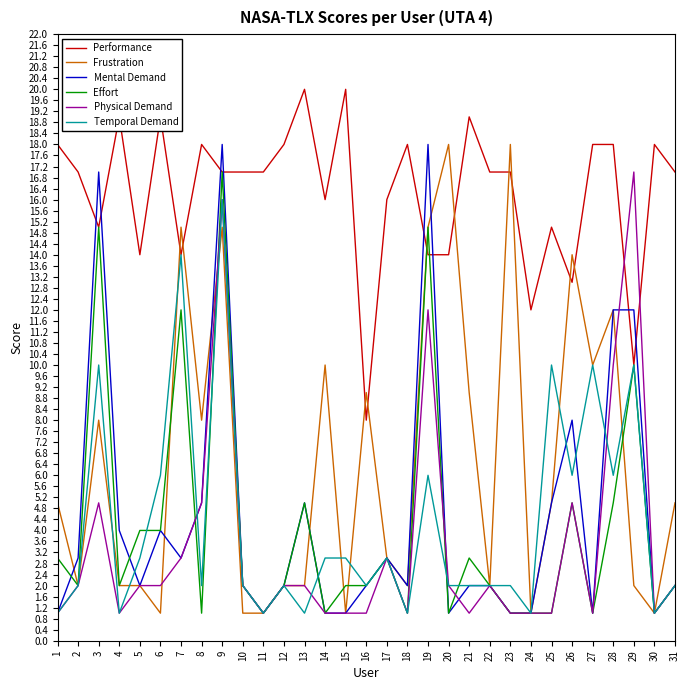

The value of Physical Demand at 18 is 0. True or false?

False